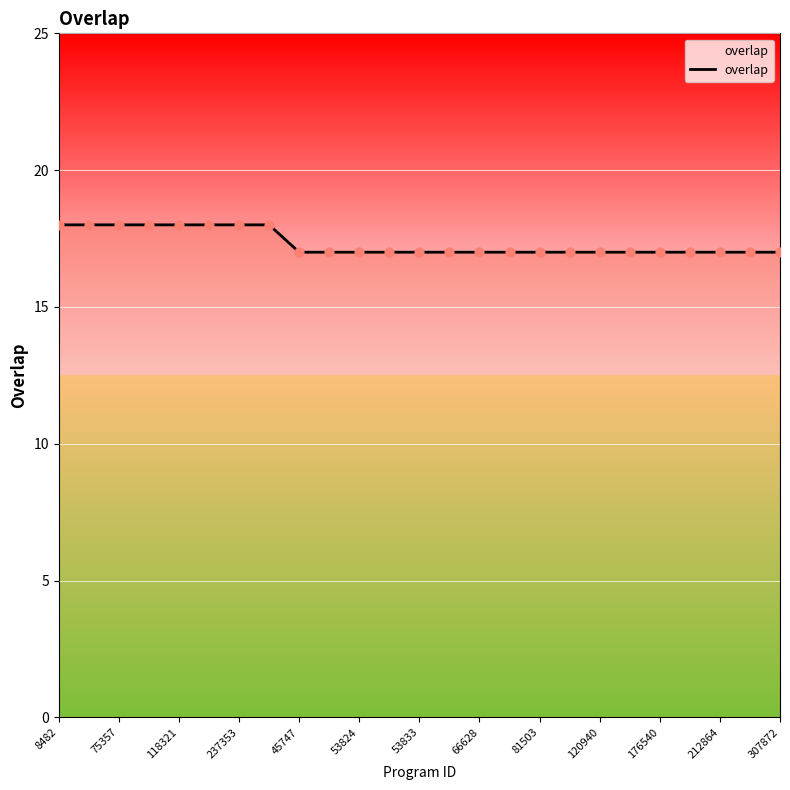

What is the maximum value shown in the chart?

18